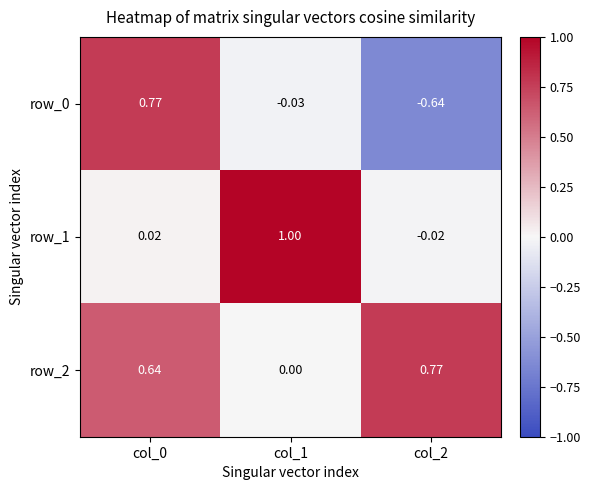

Is the value of row_1 at col_1 greater than the value of row_0 at col_0?

Yes